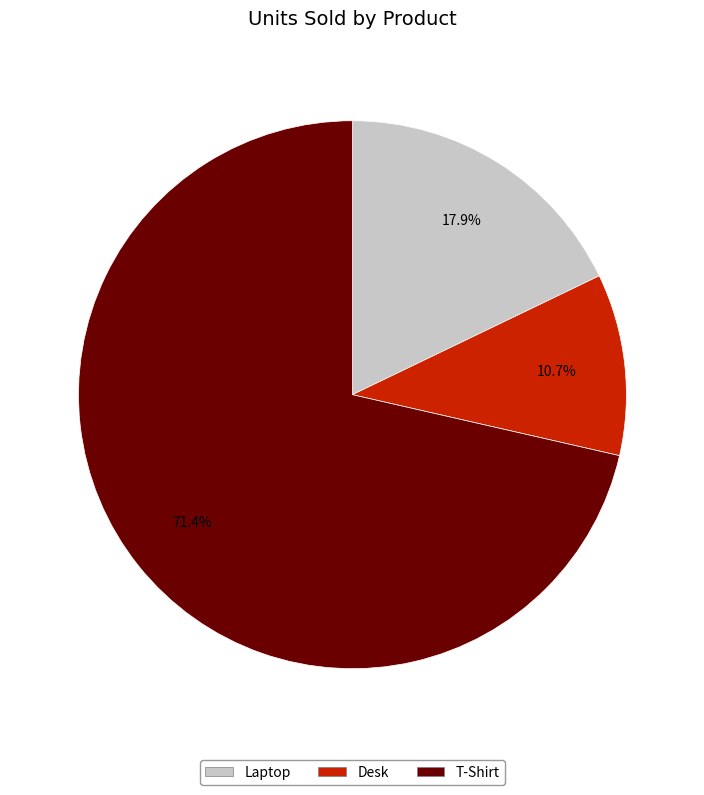

Which category has the smallest portion of the pie?

Desk